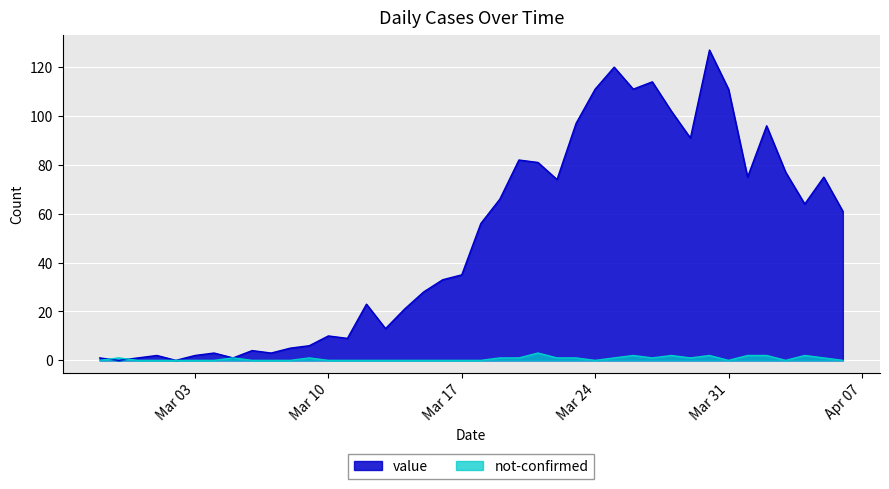

Which series has the widest spread of values?

value